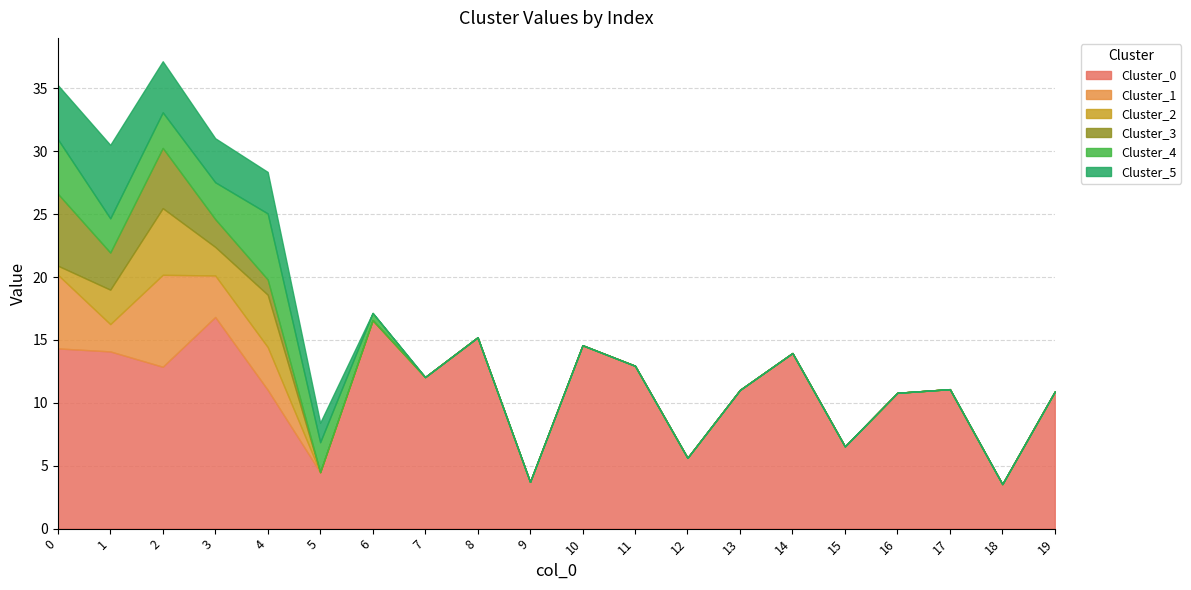

What is the sum of the Cluster_4 values at 0 and 13?

4.3